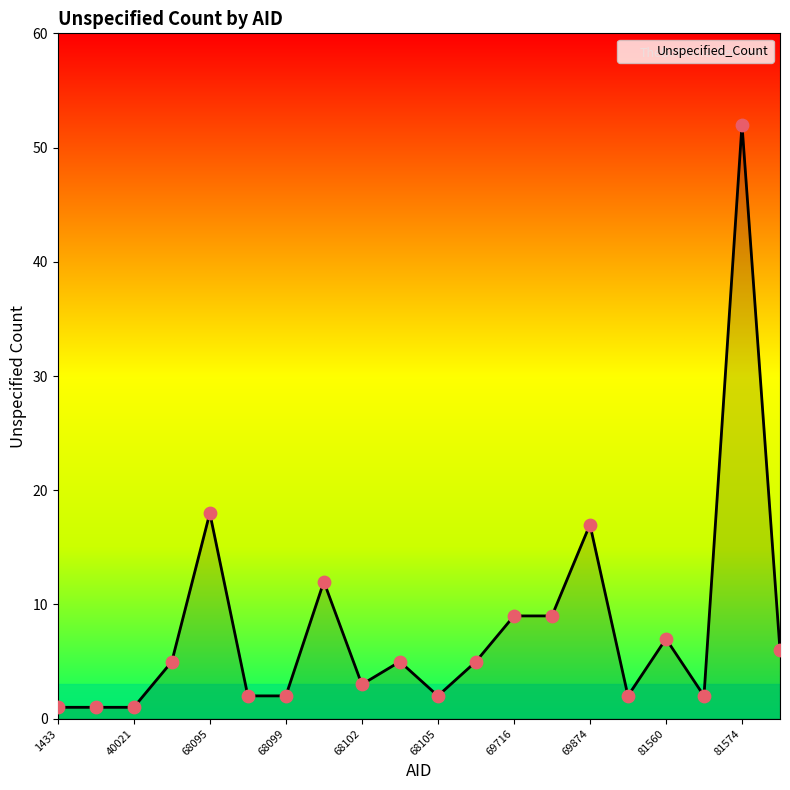

What is the difference between the maximum and minimum values?

51